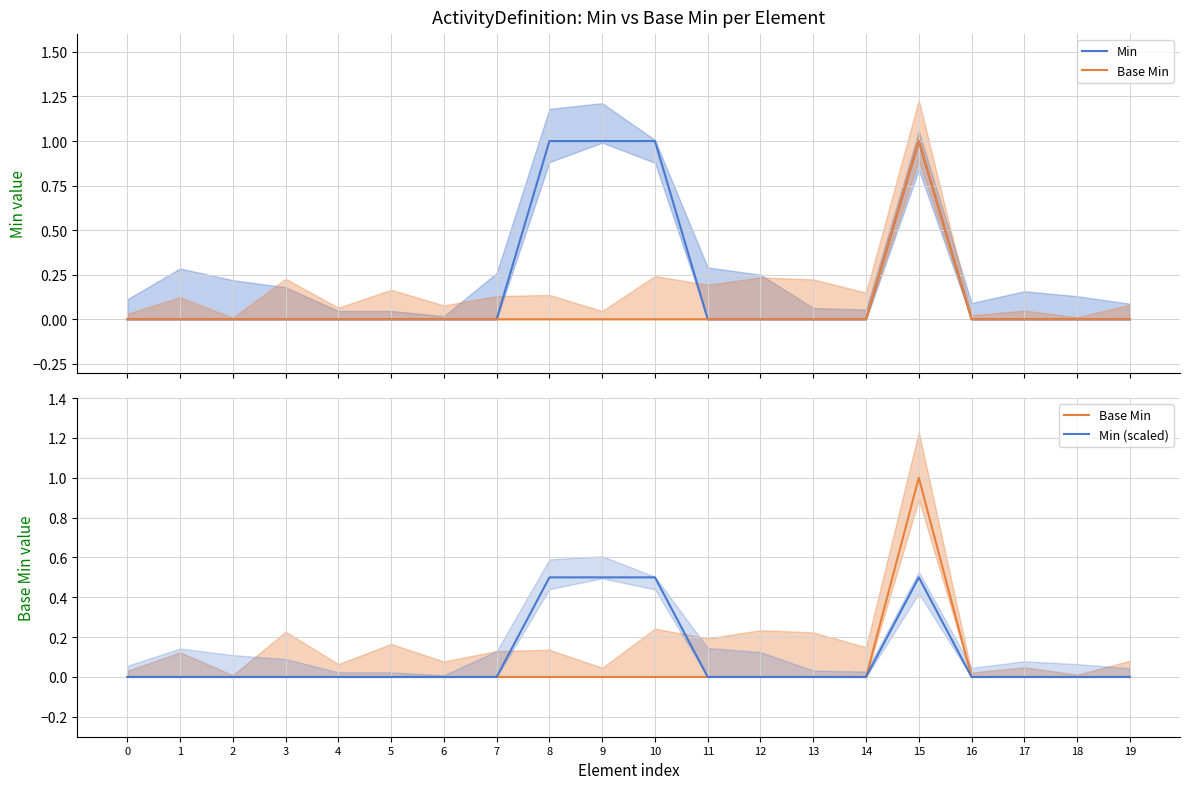

True or false: Min has a value of 0.0 at 17.

True